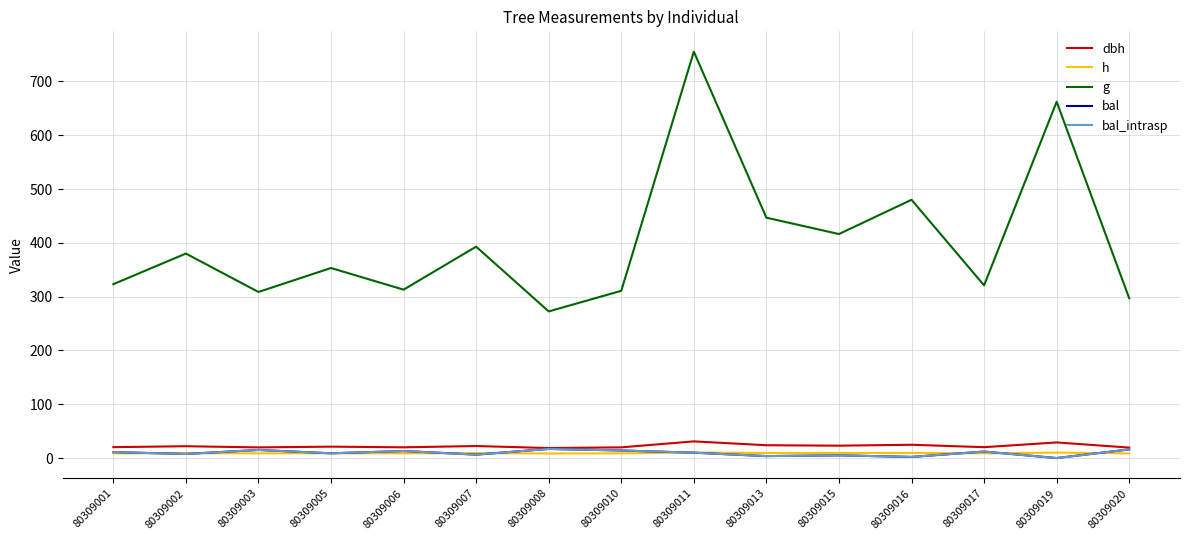

Is this an area chart (filled region under the line)?

No